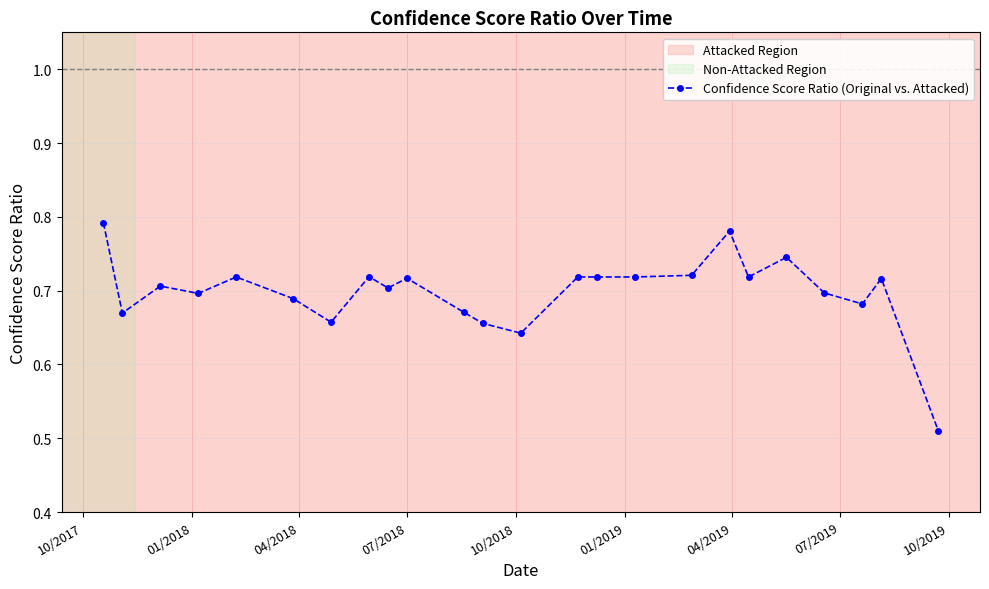

True or false: there are more than 2 points higher than both neighbors.

True